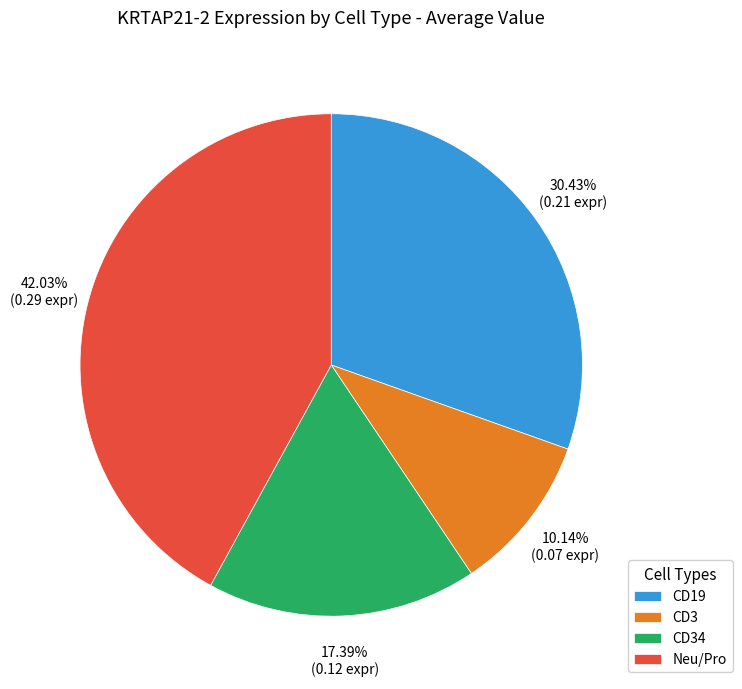

Rank the categories by value from lowest to highest.

CD3, CD34, CD19, Neu/Pro